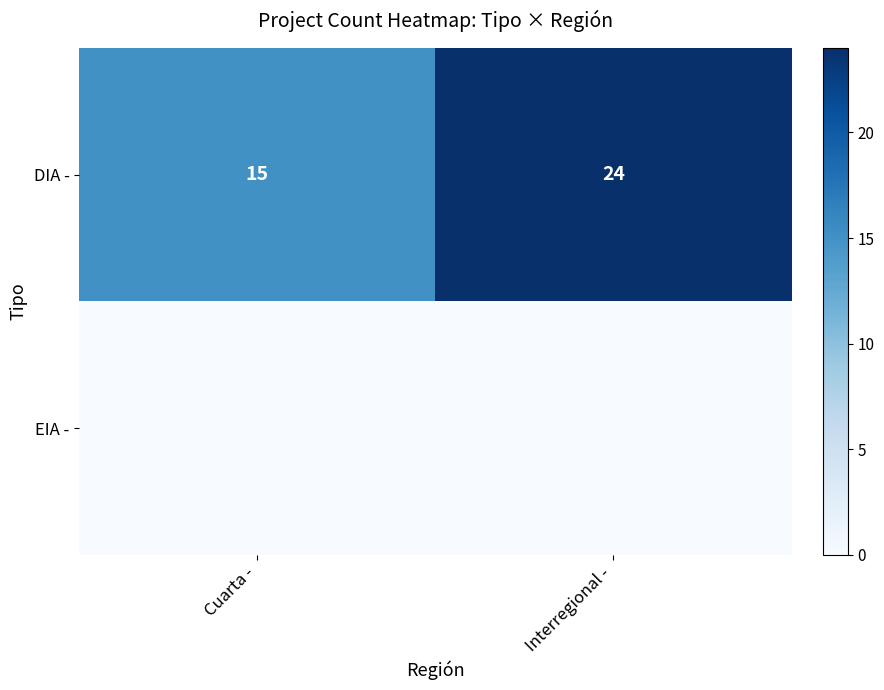

How many data points does each series have?

2